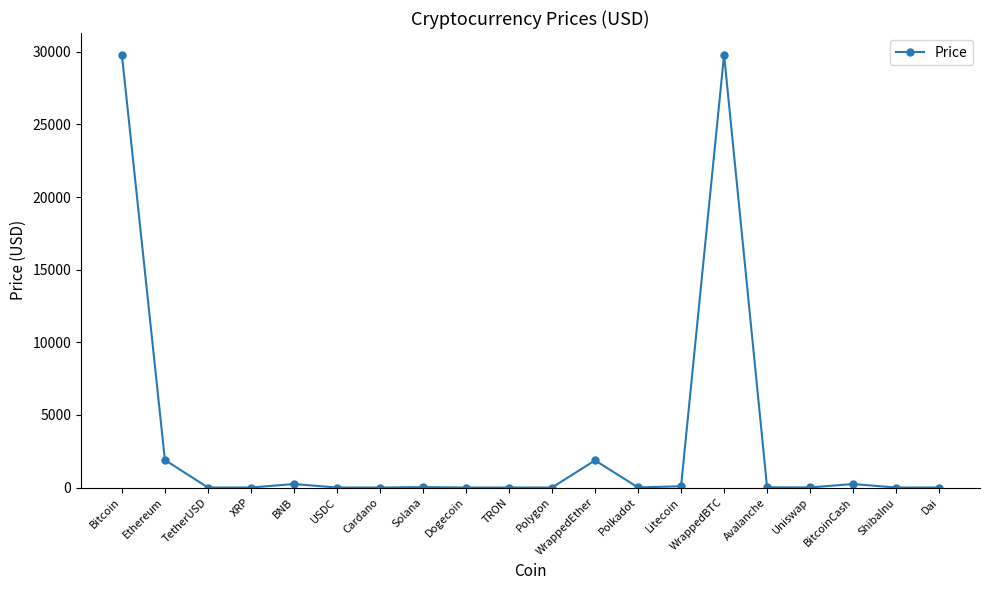

True or false: the data has more than 0 interior local peaks.

True